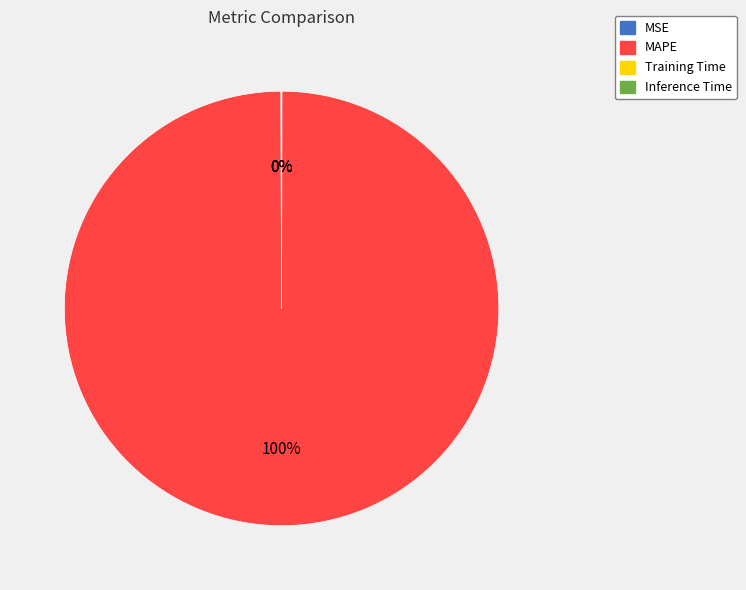

To the nearest percent, what is the difference between the largest and smallest slice percentages?

100%